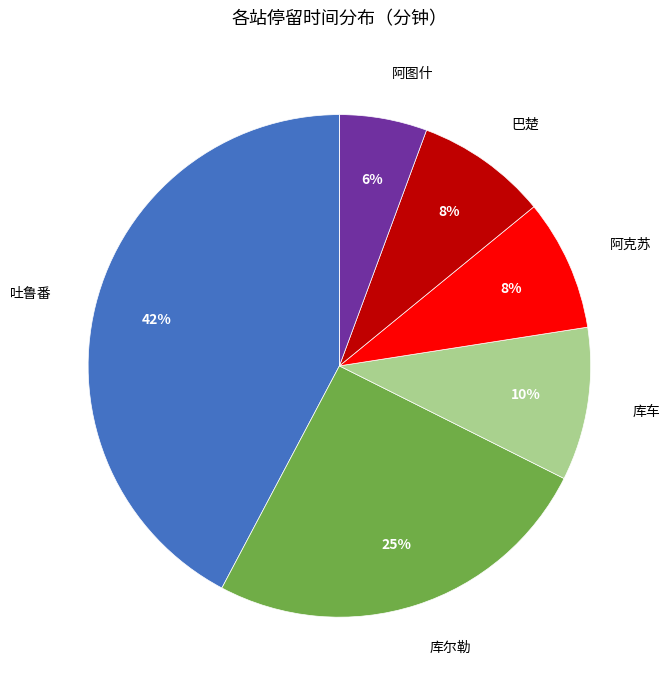

Is there any slice that represents more than half of the pie?

No